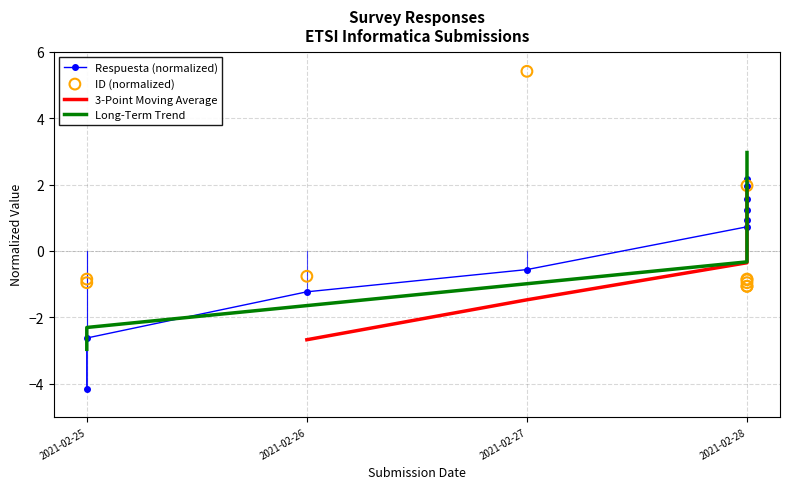

Is the value of Respuesta (normalized) at 2021-02-28 greater than the value of 3-Point Moving Average at 2021-02-28?

Yes